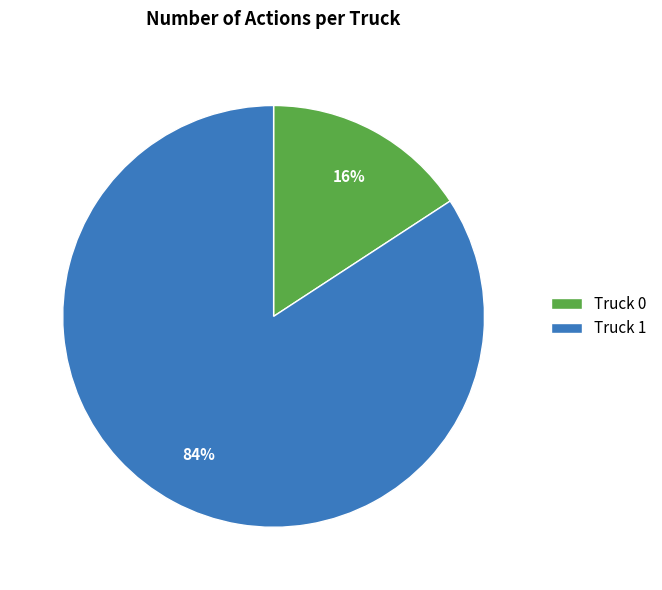

To the nearest percent, what portion does Truck 1 represent?

84%